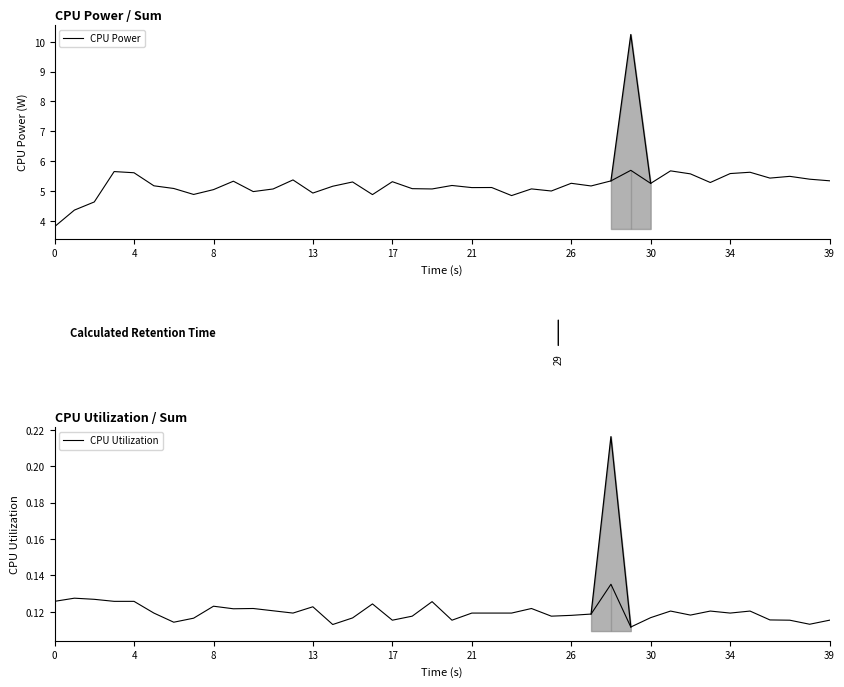

Count the number of data series in this chart.

2